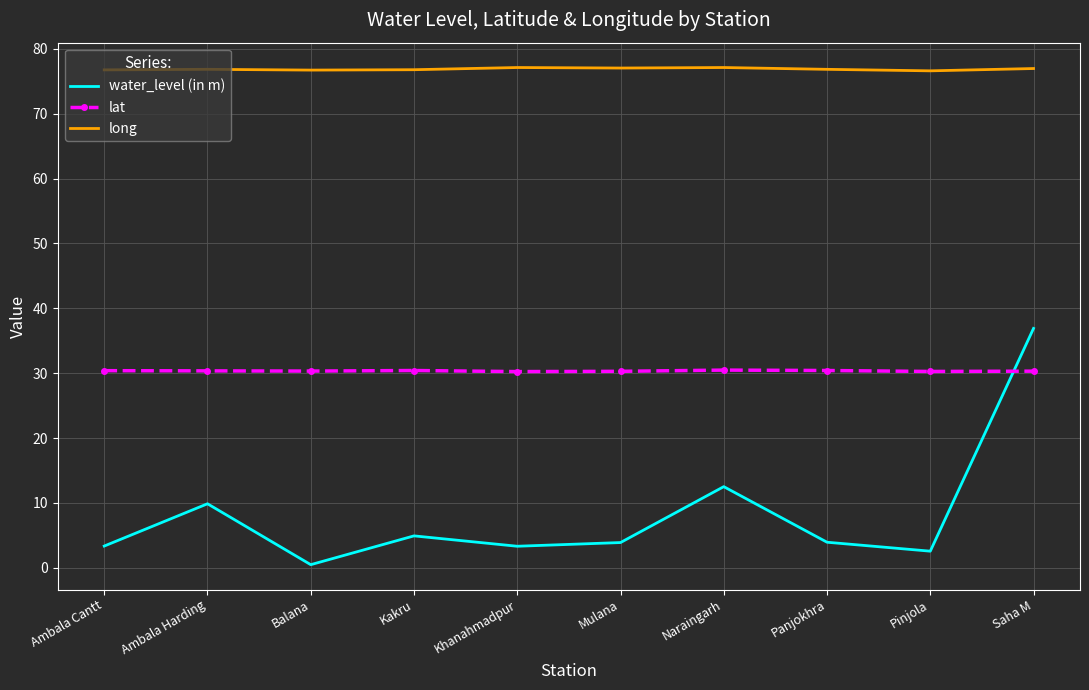

Which series ends up on top after the final intersection of lat and water_level (in m)?

water_level (in m)